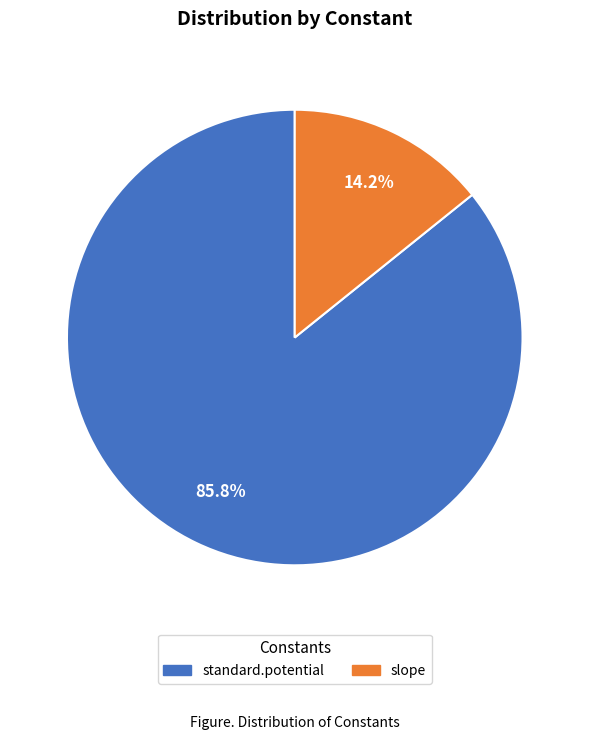

The standard.potential slice represents 92% of the pie. True or false?

False